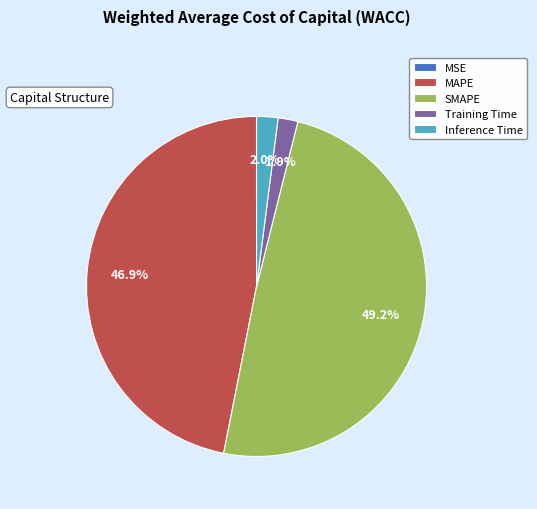

Is Inference Time the majority of the pie?

No